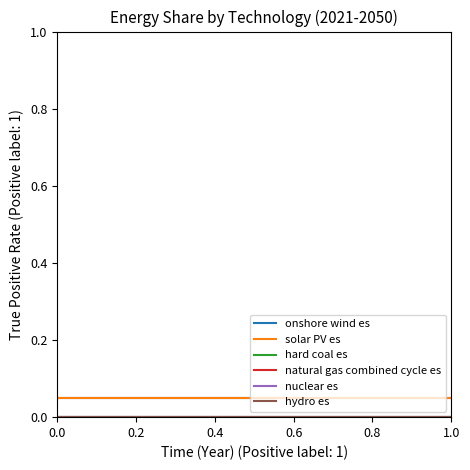

Does the chart have visible grid lines?

No